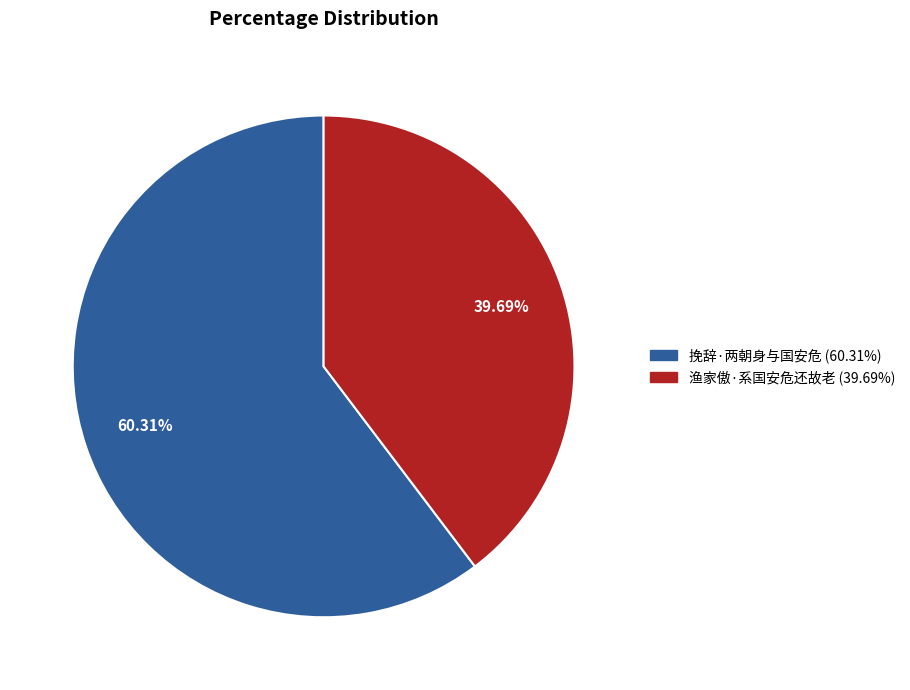

How many segments does this pie chart have?

2